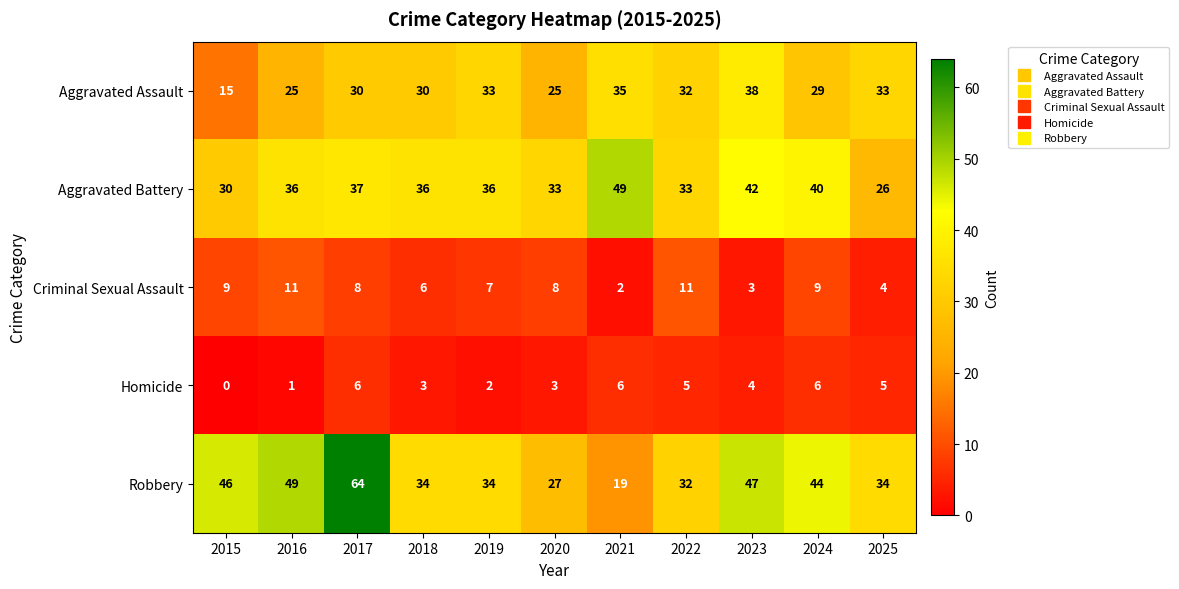

What is the maximum value shown in the chart?

64